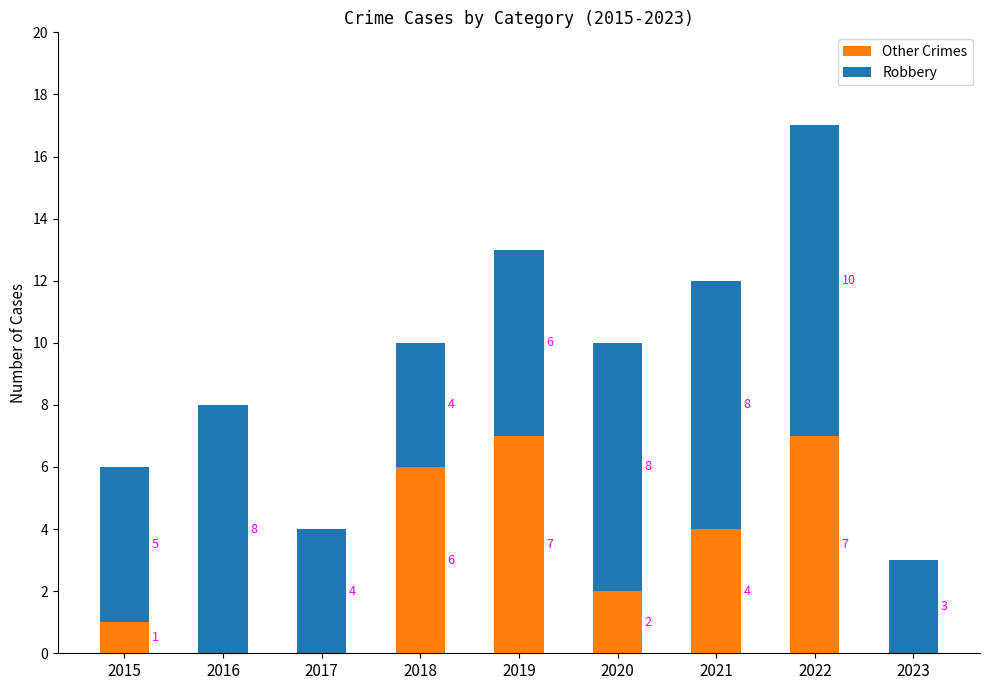

At which label is Other Crimes closest to 3?

2020